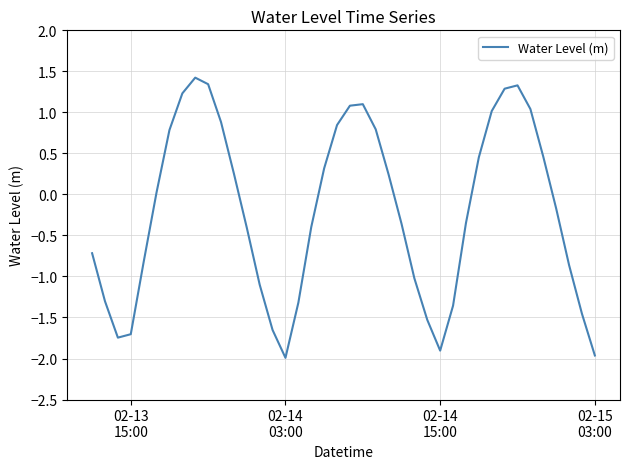

What is the greatest value displayed?

1.4